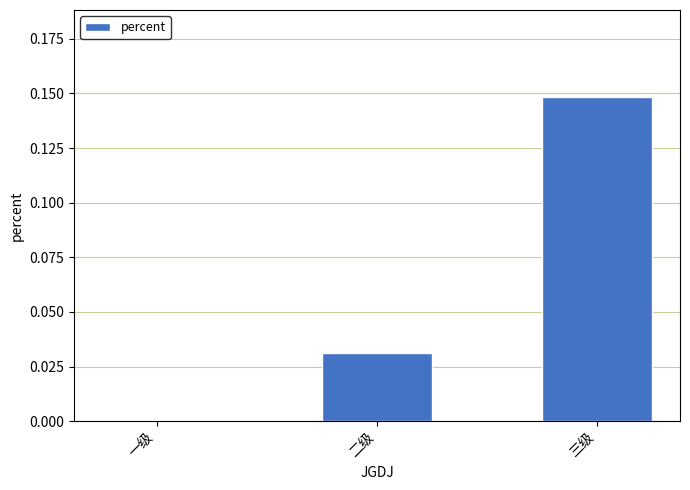

Between 一级 and 二级, which is larger?

二级